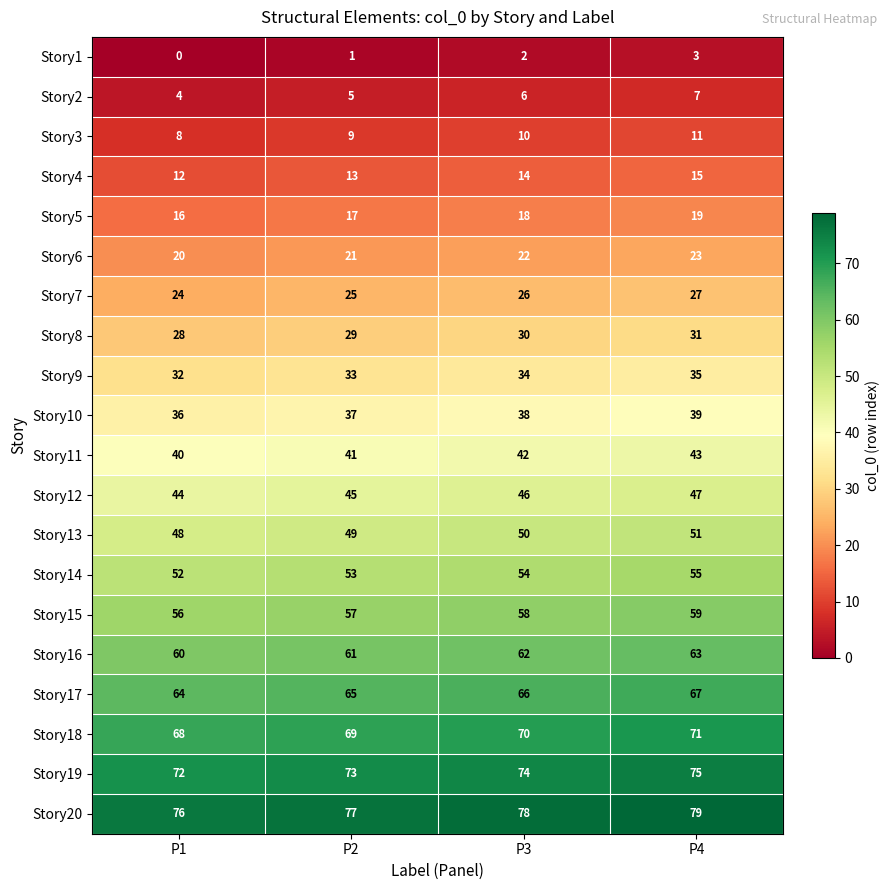

What is the total value across all series at P2?

780